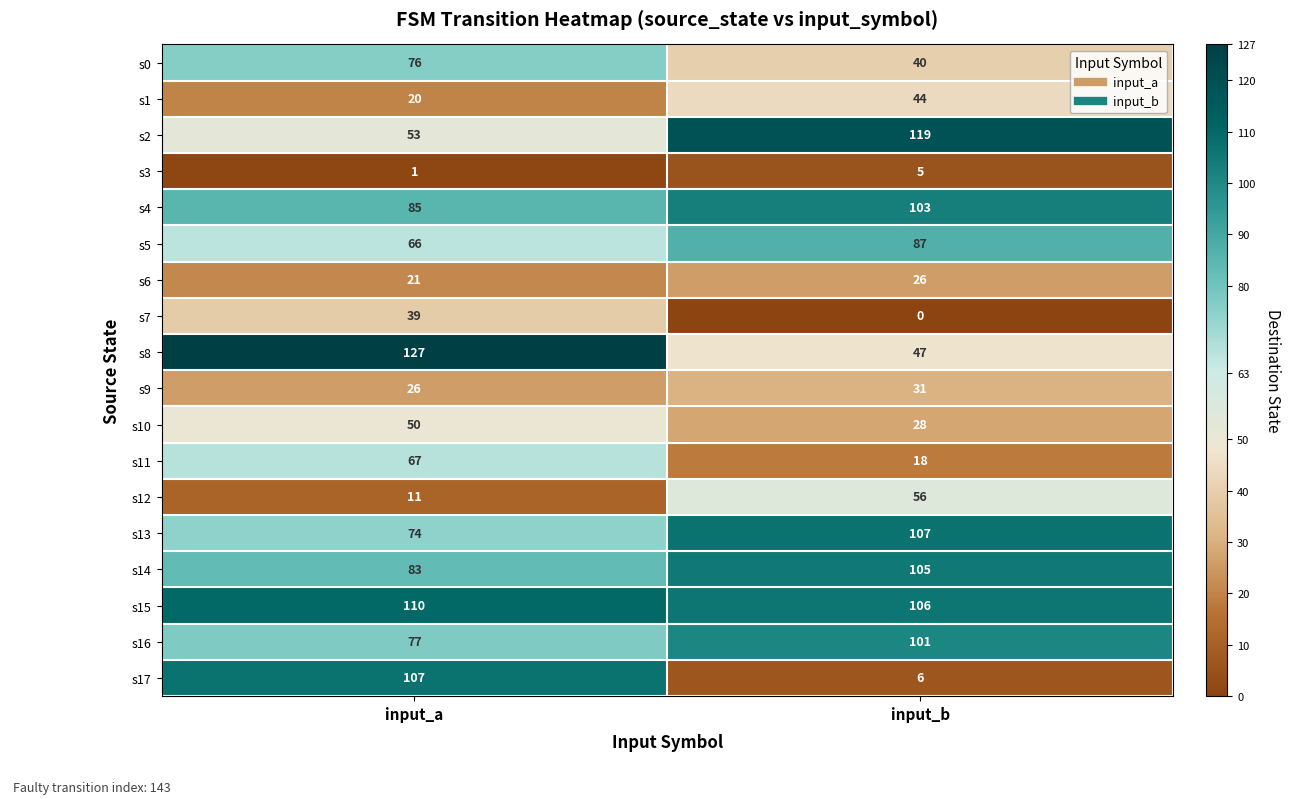

What is the greatest value displayed?

127